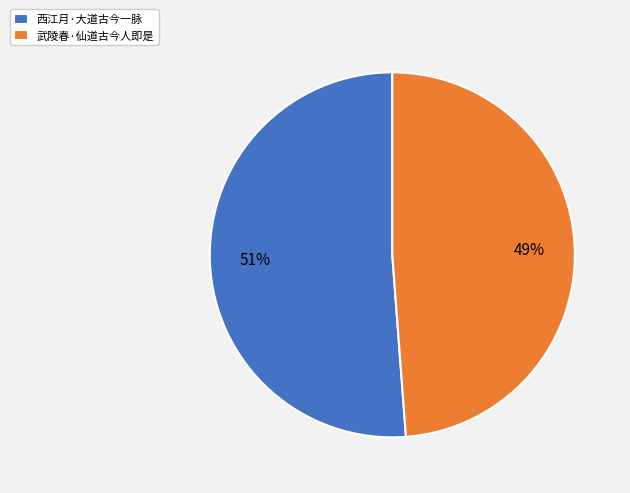

Is 武陵春·仙道古今人即是 the majority of the pie?

No